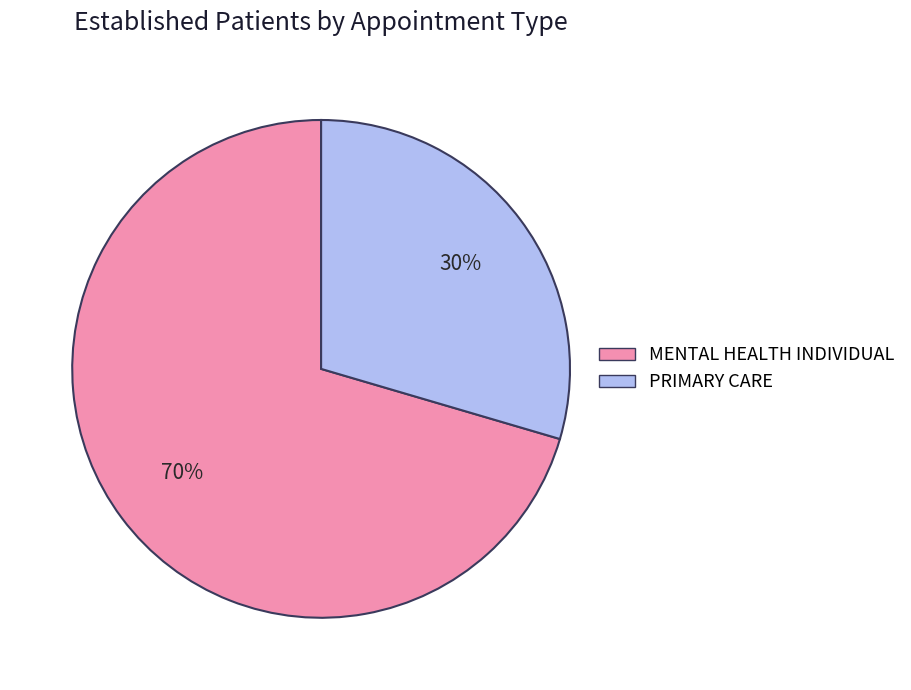

True or false: PRIMARY CARE accounts for 30% of the total.

True